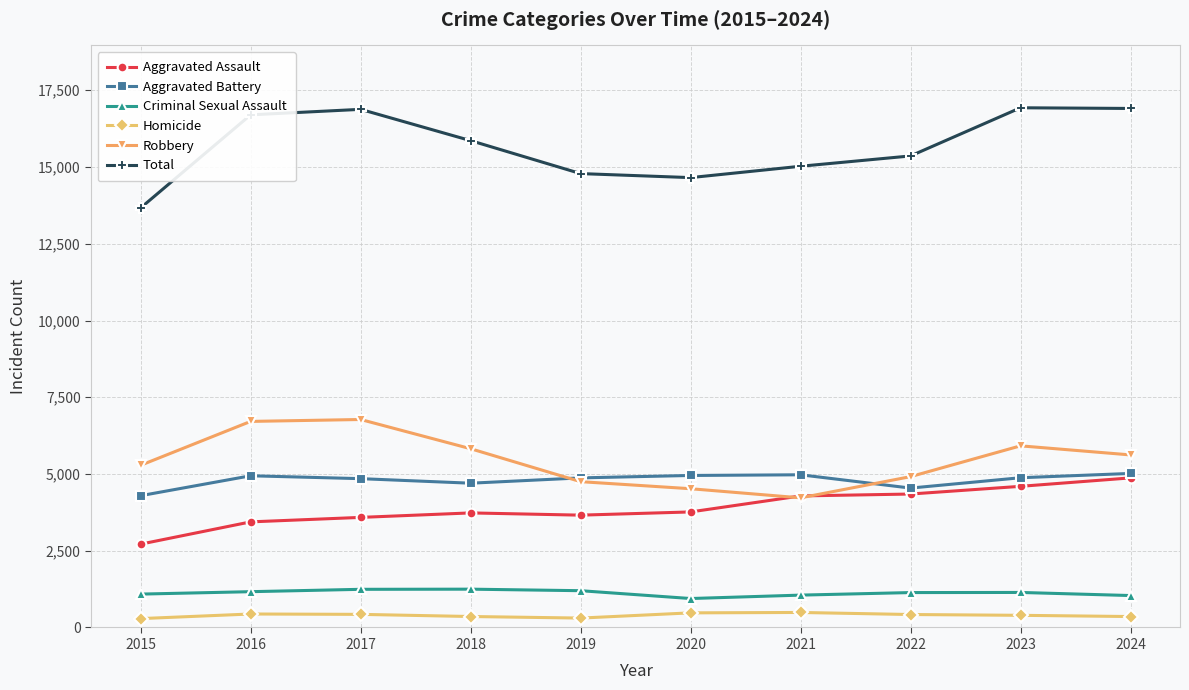

What is the average value of the Total series?

15677